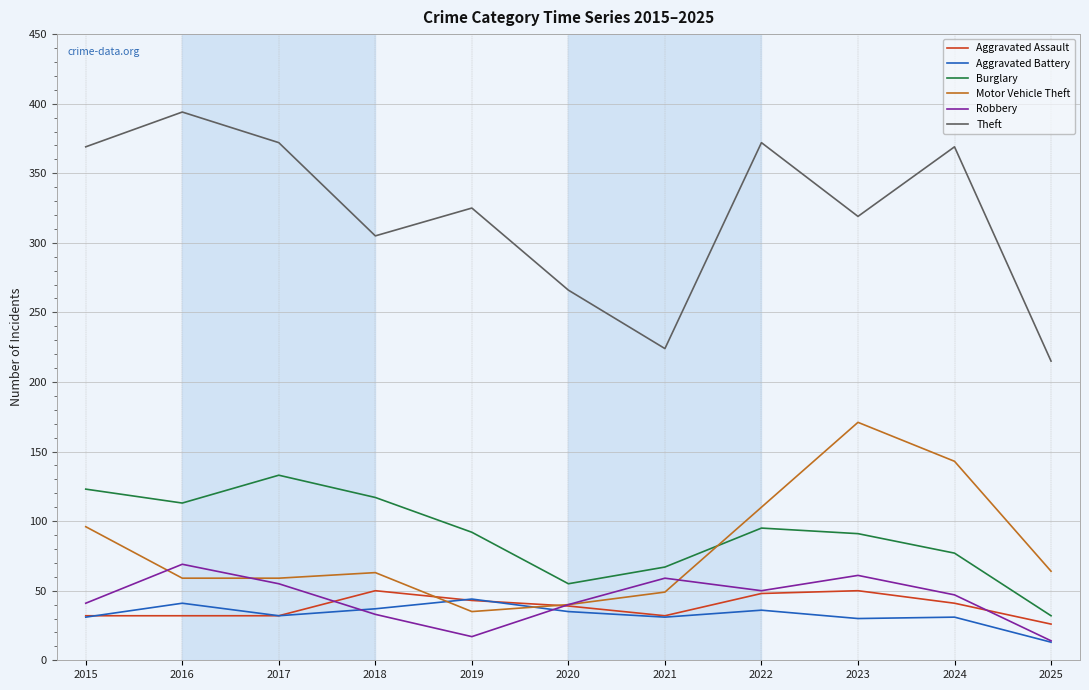

Between 2016 and 2019, which series saw the biggest shift?

Theft